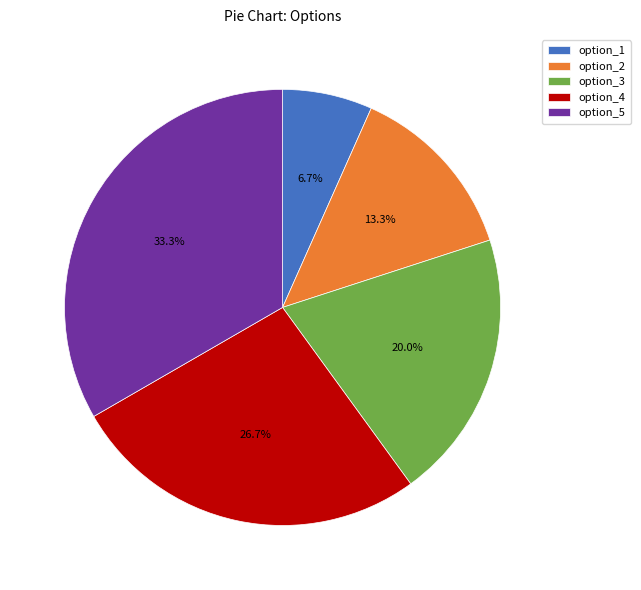

Does any single category account for the majority?

No